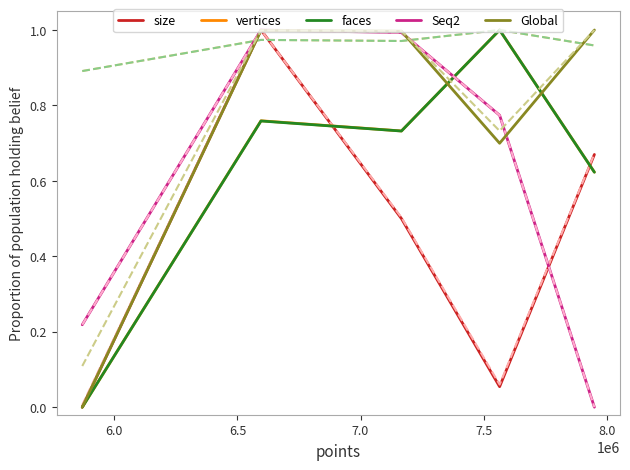

What is the highest value of the Global series?

1.0